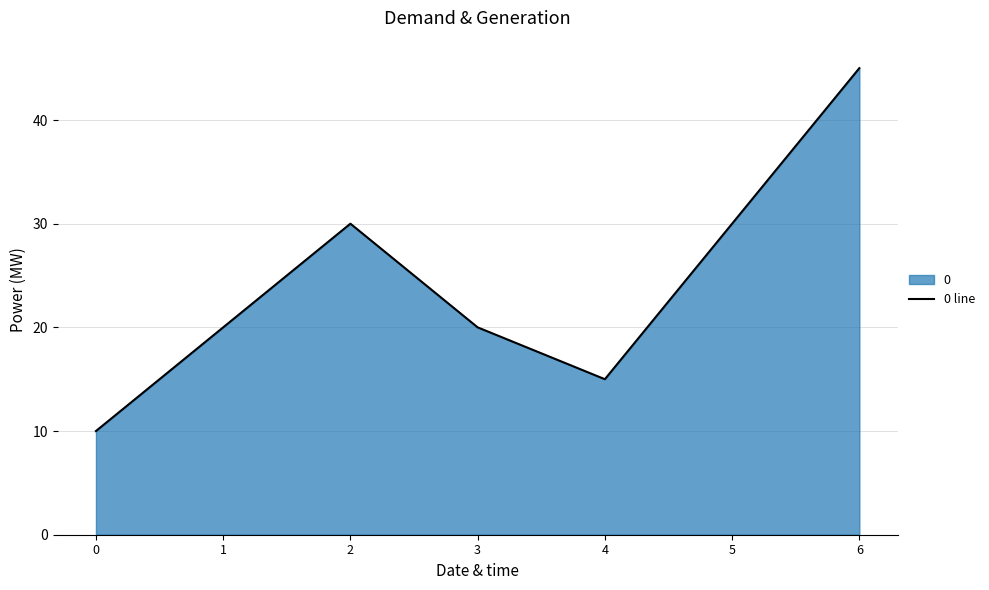

At which label does the data first exceed 20?

2